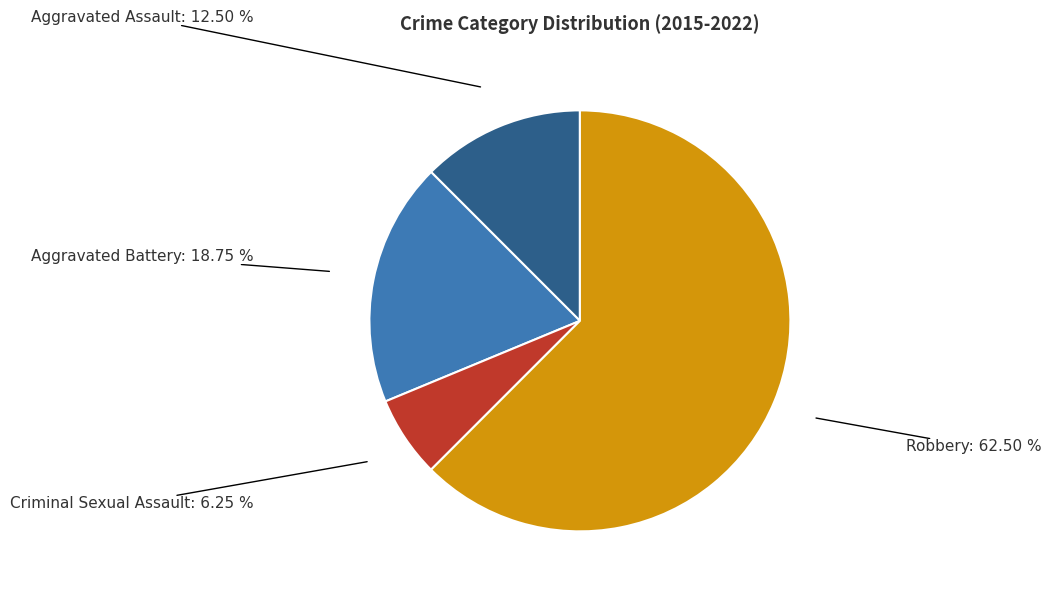

Is there a majority slice in this chart?

Yes